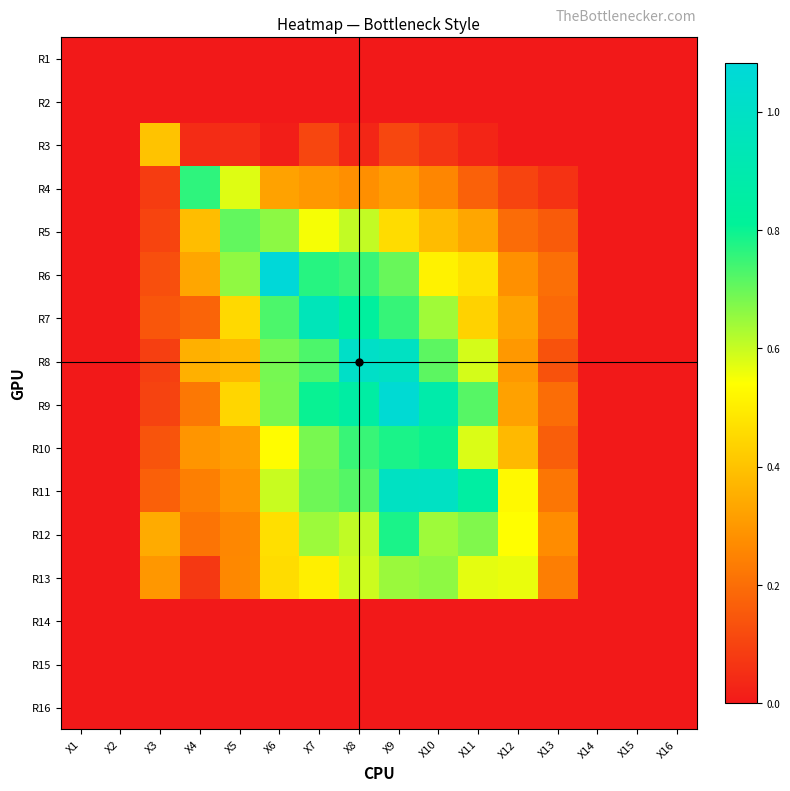

Reading right to left, transcribe all the data shown in this chart.

R1: X16=0.0	X15=0.0	X14=0.0	X13=0.0	X12=0.0	X11=0.0	X10=0.0	X9=0.0	X8=0.0	X7=0.0	X6=0.0	X5=0.0	X4=0.0	X3=0.0	X2=0.0	X1=0.0
R2: X16=0.0	X15=0.0	X14=0.0	X13=0.0	X12=0.0	X11=0.0	X10=0.0	X9=0.0	X8=0.0	X7=0.0	X6=0.0	X5=0.0	X4=0.0	X3=0.0	X2=0.0	X1=0.0
R3: X16=0.0	X15=0.0	X14=0.0	X13=0.0	X12=0.0	X11=0.0	X10=0.1	X9=0.1	X8=0.0	X7=0.1	X6=0.0	X5=0.0	X4=0.0	X3=0.4	X2=0.0	X1=0.0
R4: X16=0.0	X15=0.0	X14=0.0	X13=0.1	X12=0.1	X11=0.2	X10=0.3	X9=0.3	X8=0.3	X7=0.3	X6=0.3	X5=0.6	X4=0.8	X3=0.1	X2=0.0	X1=0.0
R5: X16=0.0	X15=0.0	X14=0.0	X13=0.2	X12=0.2	X11=0.3	X10=0.4	X9=0.5	X8=0.6	X7=0.5	X6=0.7	X5=0.7	X4=0.4	X3=0.1	X2=0.0	X1=0.0
R6: X16=0.0	X15=0.0	X14=0.0	X13=0.2	X12=0.3	X11=0.5	X10=0.5	X9=0.7	X8=0.8	X7=0.8	X6=1.1	X5=0.7	X4=0.3	X3=0.1	X2=0.0	X1=0.0
R7: X16=0.0	X15=0.0	X14=0.0	X13=0.2	X12=0.3	X11=0.4	X10=0.6	X9=0.8	X8=0.8	X7=1.0	X6=0.7	X5=0.5	X4=0.2	X3=0.1	X2=0.0	X1=0.0
R8: X16=0.0	X15=0.0	X14=0.0	X13=0.1	X12=0.3	X11=0.6	X10=0.7	X9=1.0	X8=1.0	X7=0.7	X6=0.7	X5=0.4	X4=0.4	X3=0.1	X2=0.0	X1=0.0
R9: X16=0.0	X15=0.0	X14=0.0	X13=0.2	X12=0.3	X11=0.7	X10=0.9	X9=1.1	X8=0.9	X7=0.8	X6=0.7	X5=0.4	X4=0.2	X3=0.1	X2=0.0	X1=0.0
R10: X16=0.0	X15=0.0	X14=0.0	X13=0.2	X12=0.4	X11=0.6	X10=0.8	X9=0.8	X8=0.8	X7=0.7	X6=0.5	X5=0.3	X4=0.3	X3=0.1	X2=0.0	X1=0.0
R11: X16=0.0	X15=0.0	X14=0.0	X13=0.2	X12=0.5	X11=0.9	X10=1.0	X9=1.0	X8=0.7	X7=0.7	X6=0.6	X5=0.3	X4=0.2	X3=0.2	X2=0.0	X1=0.0
R12: X16=0.0	X15=0.0	X14=0.0	X13=0.3	X12=0.5	X11=0.7	X10=0.6	X9=0.8	X8=0.6	X7=0.6	X6=0.5	X5=0.3	X4=0.2	X3=0.3	X2=0.0	X1=0.0
R13: X16=0.0	X15=0.0	X14=0.0	X13=0.2	X12=0.6	X11=0.6	X10=0.7	X9=0.6	X8=0.6	X7=0.5	X6=0.5	X5=0.3	X4=0.1	X3=0.3	X2=0.0	X1=0.0
R14: X16=0.0	X15=0.0	X14=0.0	X13=0.0	X12=0.0	X11=0.0	X10=0.0	X9=0.0	X8=0.0	X7=0.0	X6=0.0	X5=0.0	X4=0.0	X3=0.0	X2=0.0	X1=0.0
R15: X16=0.0	X15=0.0	X14=0.0	X13=0.0	X12=0.0	X11=0.0	X10=0.0	X9=0.0	X8=0.0	X7=0.0	X6=0.0	X5=0.0	X4=0.0	X3=0.0	X2=0.0	X1=0.0
R16: X16=0.0	X15=0.0	X14=0.0	X13=0.0	X12=0.0	X11=0.0	X10=0.0	X9=0.0	X8=0.0	X7=0.0	X6=0.0	X5=0.0	X4=0.0	X3=0.0	X2=0.0	X1=0.0